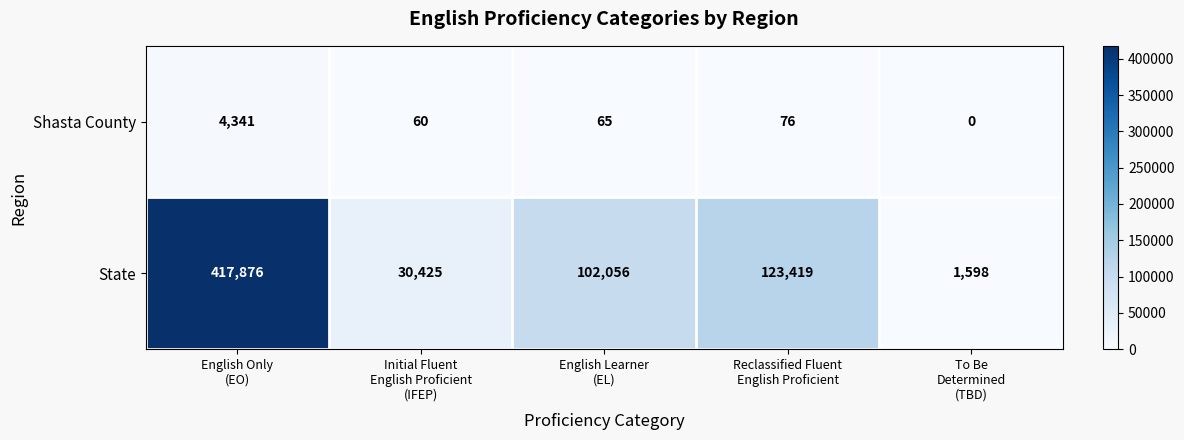

Which series changed the most between Initial Fluent
English Proficient
(IFEP) and To Be
Determined
(TBD)?

State